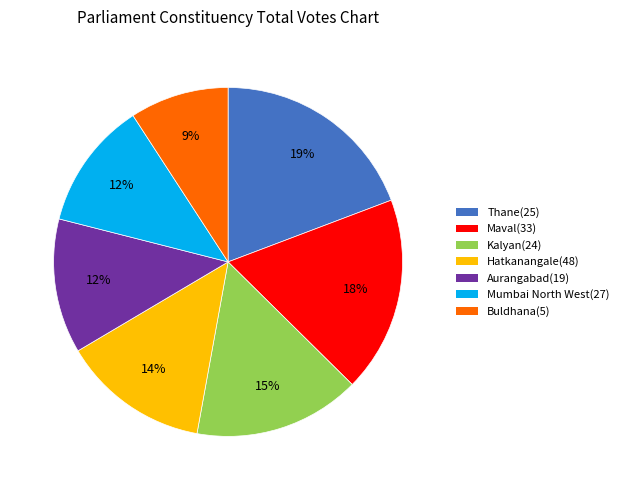

To the nearest percent, what is the combined percentage of Hatkanangale(48) and Kalyan(24)?

29%